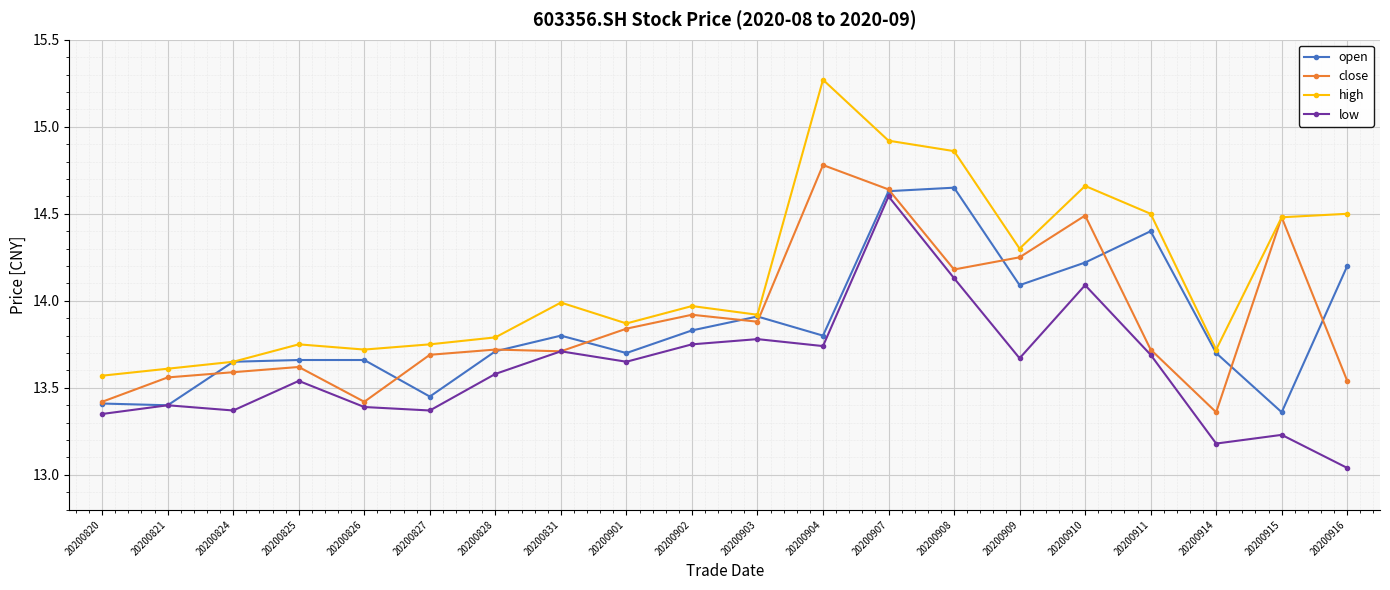

True or false: low and high cross at least once.

False